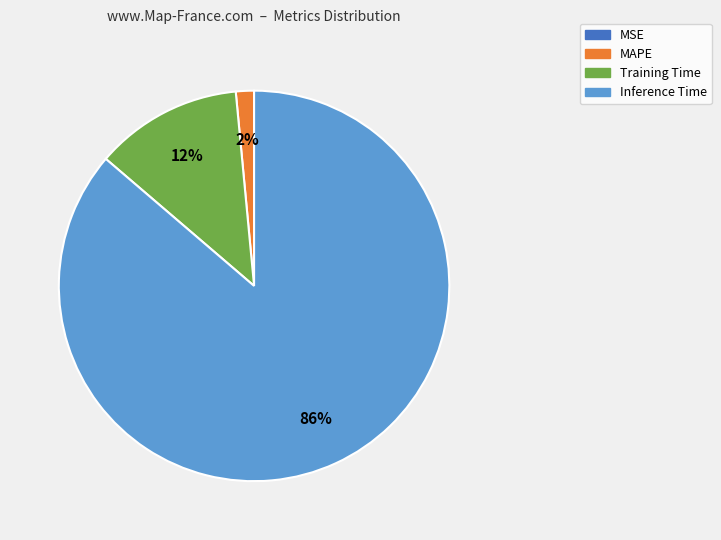

To the nearest percent, what is the average slice percentage?

25%